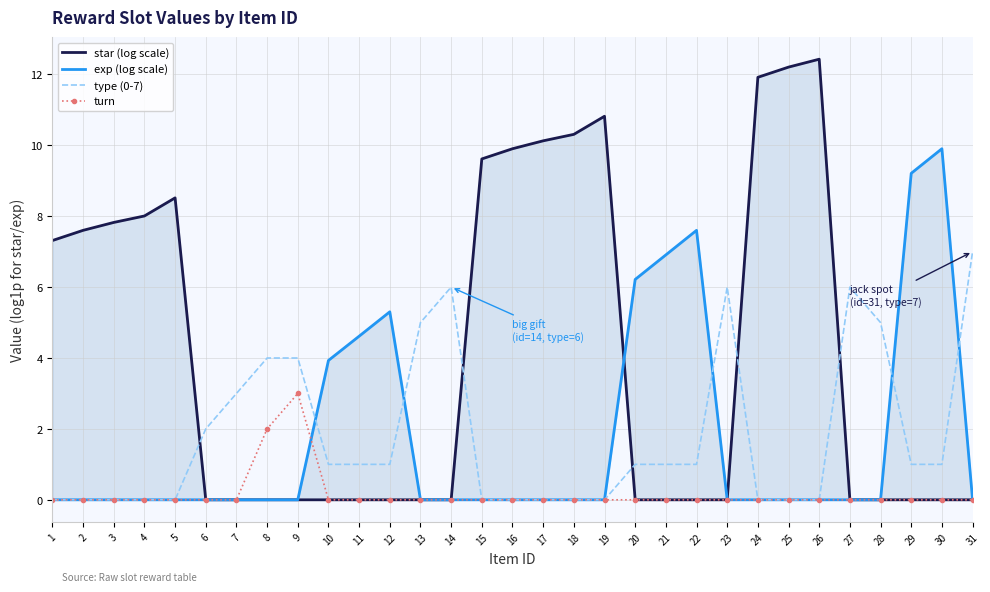

True or false: star (log scale) has more than 2 points higher than both neighbors.

True